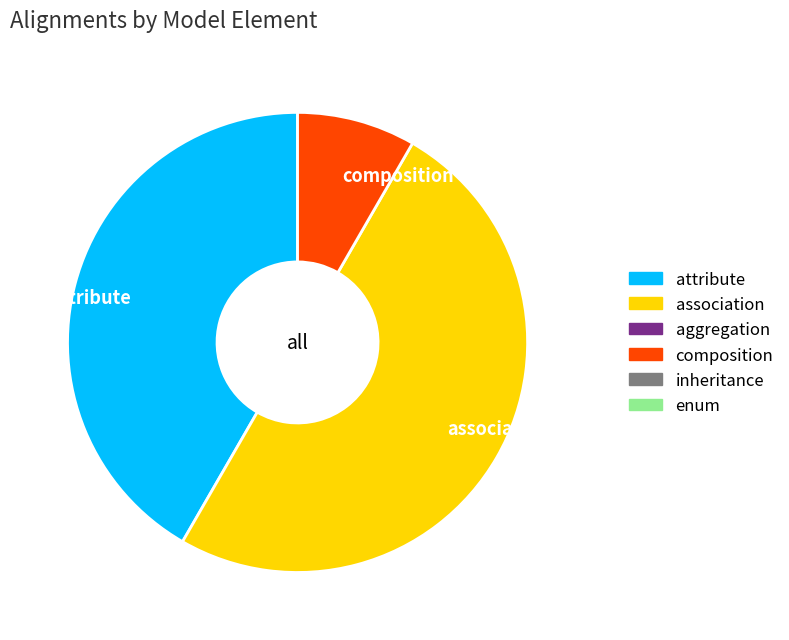

Is it true that attribute is 42% of the pie?

True